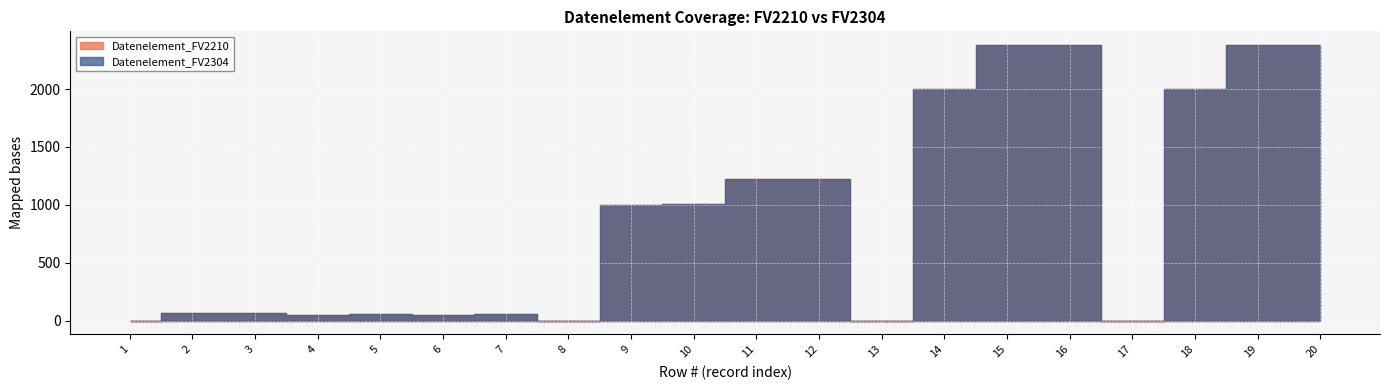

Is it true that Datenelement_FV2210 equals 21 at 7?

False